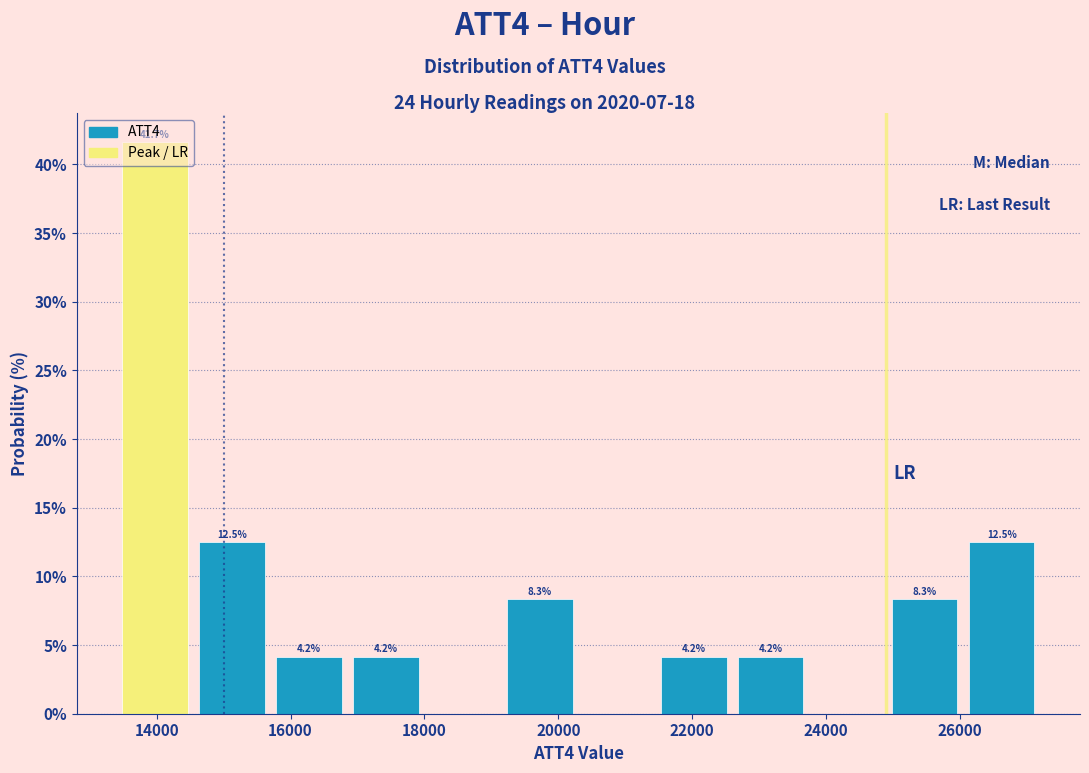

Which range on the x-axis has the tallest bar?

13400 to 14550